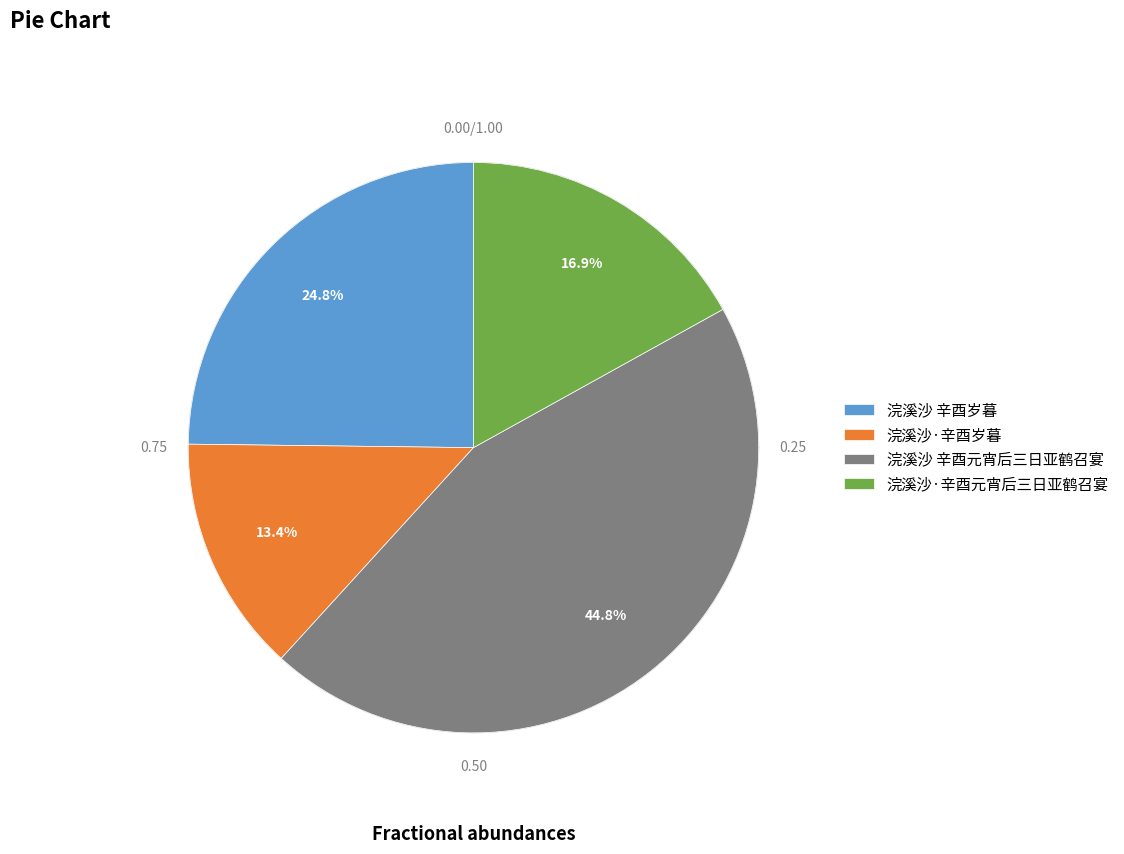

Approximately how many times larger is the value at 浣溪沙·辛酉元宵后三日亚鹤召宴 compared to 浣溪沙 辛酉岁暮?

0.7